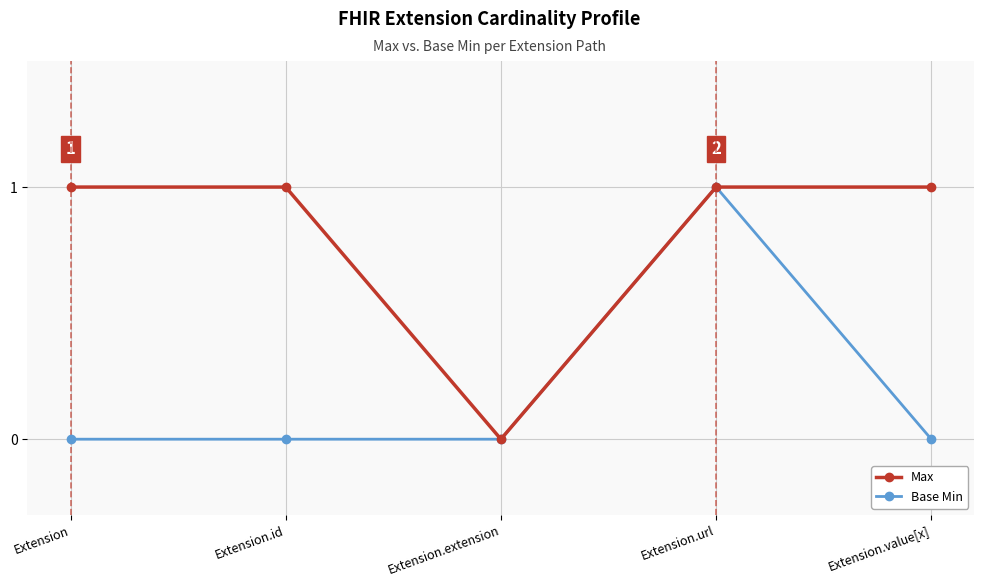

Does the chart have visible grid lines?

Yes